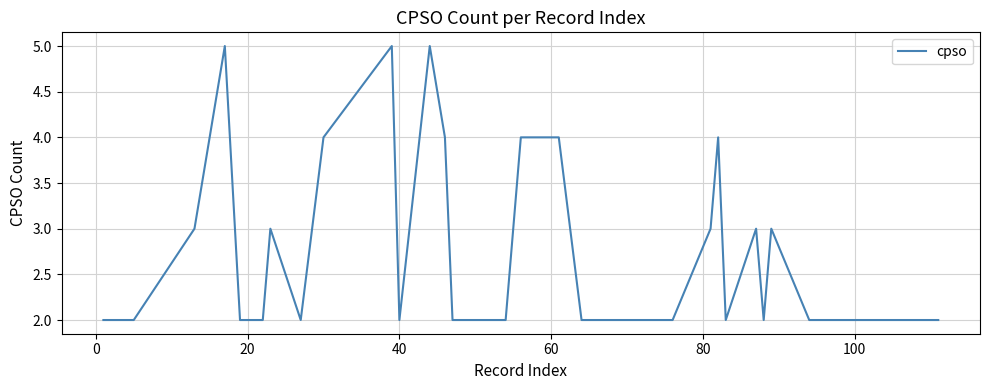

What is the maximum value shown in the chart?

5